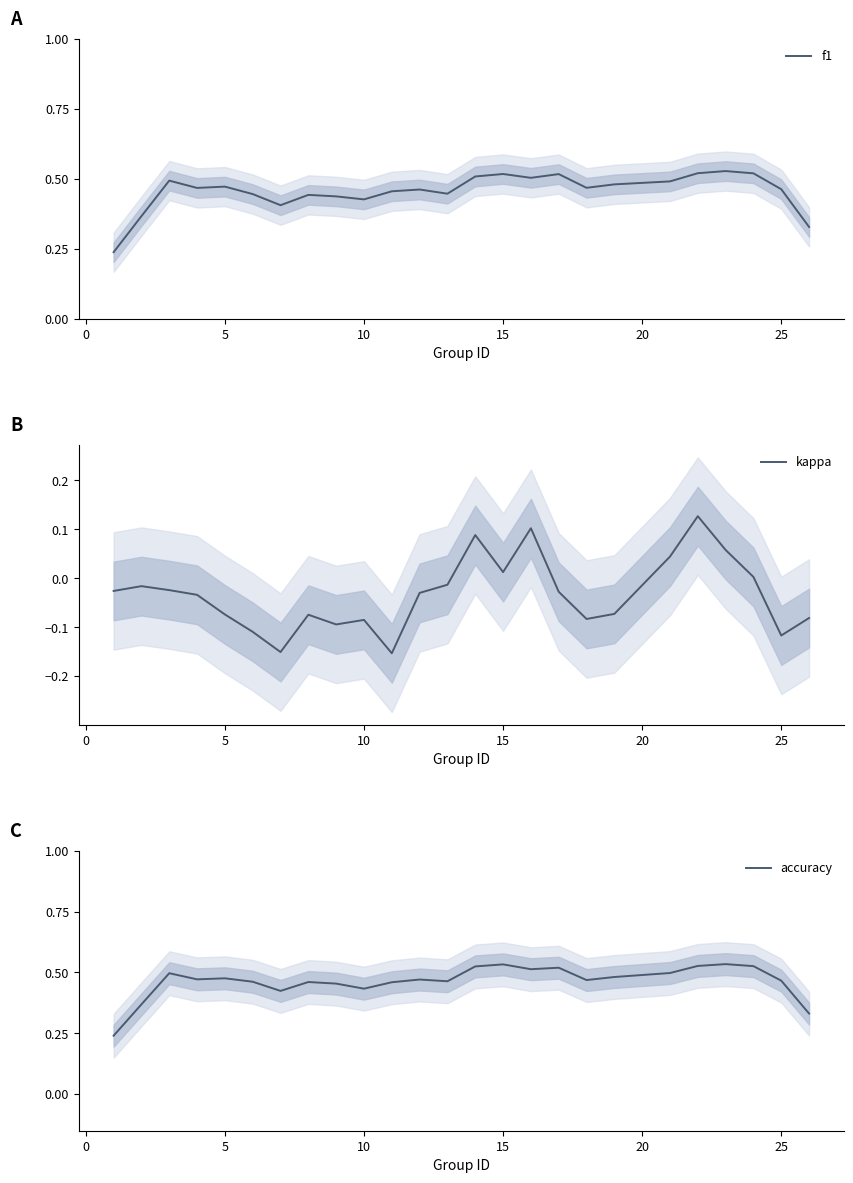

Is it true that accuracy equals 0.7 at 20?

False